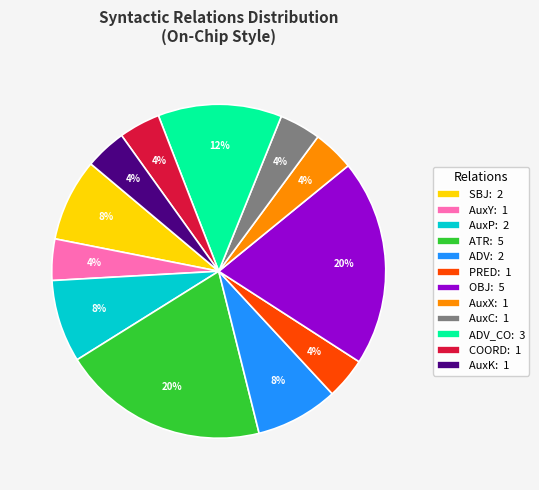

Does any single category account for the majority?

No